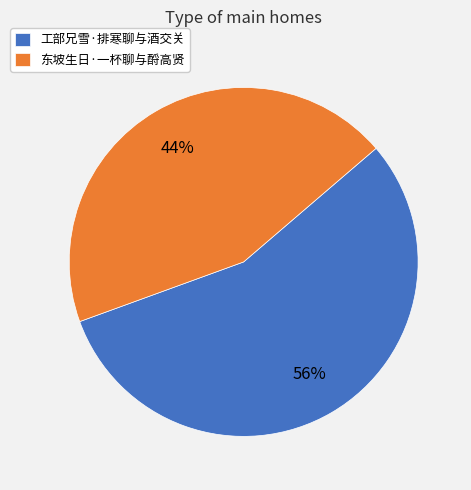

Which category accounts for the majority?

工部兄雪·排寒聊与酒交关